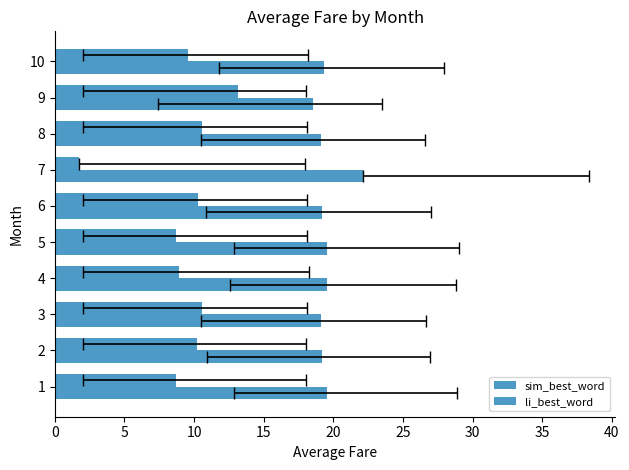

The value of sim_best_word at 4 is 13.4. True or false?

False